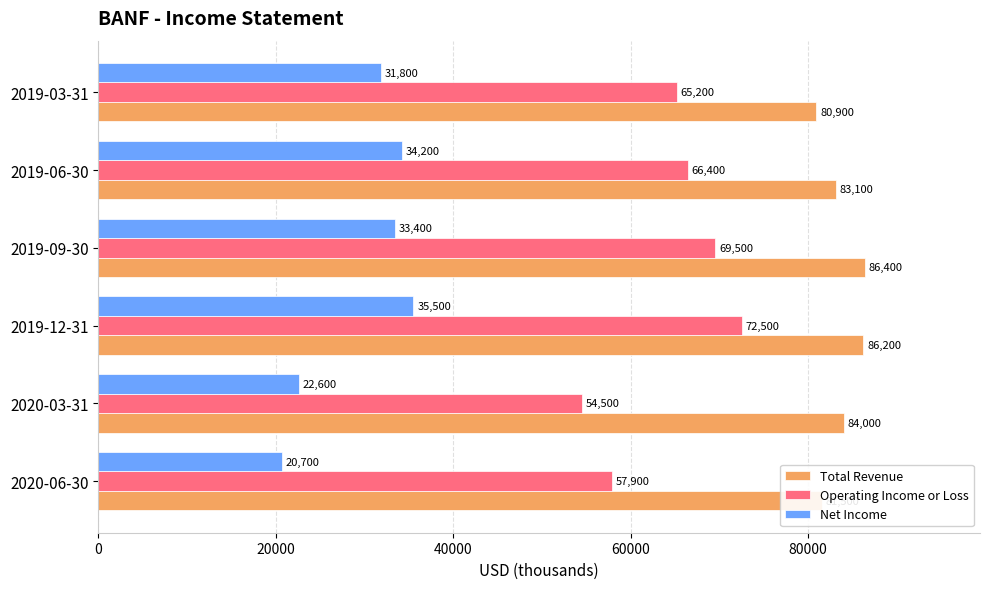

Which series has the largest range (max minus min)?

Operating Income or Loss